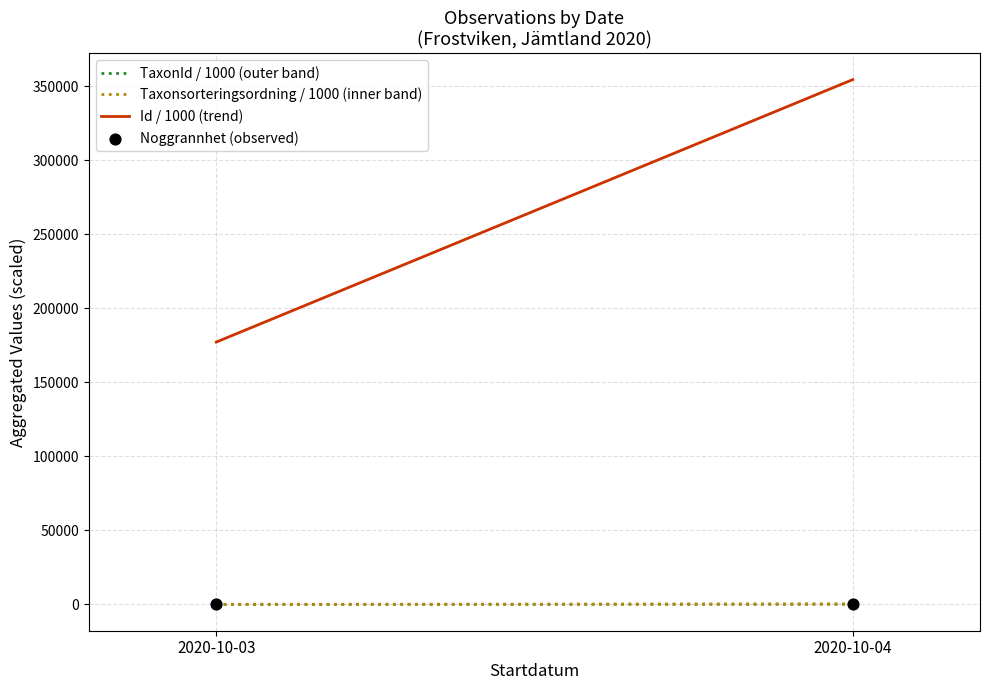

What is the average Y value?

30